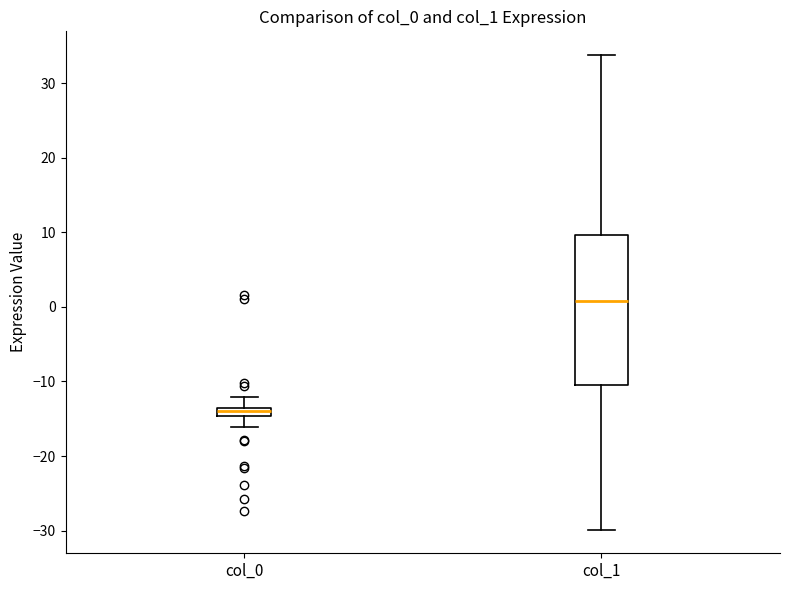

Which box is the tallest, from its lower edge to its upper edge?

col_1